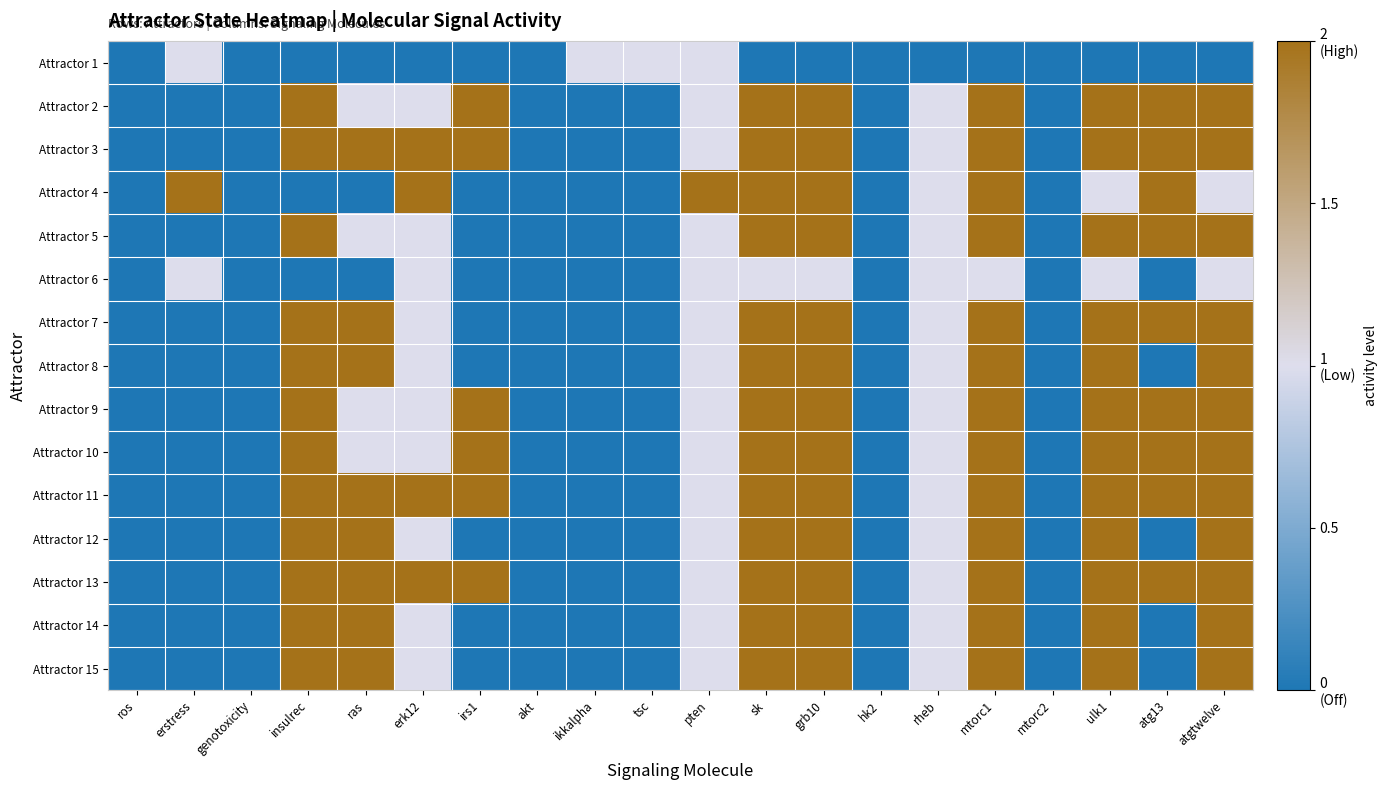

Reading left to right, list all the values displayed in this chart.

Attractor 1: ros=0	erstress=1	genotoxicity=0	insulrec=0	ras=0	erk12=0	irs1=0	akt=0	ikkalpha=1	tsc=1	pten=1	sk=0	grb10=0	hk2=0	rheb=0	mtorc1=0	mtorc2=0	ulk1=0	atg13=0	atgtwelve=0
Attractor 2: ros=0	erstress=0	genotoxicity=0	insulrec=2	ras=1	erk12=1	irs1=2	akt=0	ikkalpha=0	tsc=0	pten=1	sk=2	grb10=2	hk2=0	rheb=1	mtorc1=2	mtorc2=0	ulk1=2	atg13=2	atgtwelve=2
Attractor 3: ros=0	erstress=0	genotoxicity=0	insulrec=2	ras=2	erk12=2	irs1=2	akt=0	ikkalpha=0	tsc=0	pten=1	sk=2	grb10=2	hk2=0	rheb=1	mtorc1=2	mtorc2=0	ulk1=2	atg13=2	atgtwelve=2
Attractor 4: ros=0	erstress=2	genotoxicity=0	insulrec=0	ras=0	erk12=2	irs1=0	akt=0	ikkalpha=0	tsc=0	pten=2	sk=2	grb10=2	hk2=0	rheb=1	mtorc1=2	mtorc2=0	ulk1=1	atg13=2	atgtwelve=1
Attractor 5: ros=0	erstress=0	genotoxicity=0	insulrec=2	ras=1	erk12=1	irs1=0	akt=0	ikkalpha=0	tsc=0	pten=1	sk=2	grb10=2	hk2=0	rheb=1	mtorc1=2	mtorc2=0	ulk1=2	atg13=2	atgtwelve=2
Attractor 6: ros=0	erstress=1	genotoxicity=0	insulrec=0	ras=0	erk12=1	irs1=0	akt=0	ikkalpha=0	tsc=0	pten=1	sk=1	grb10=1	hk2=0	rheb=1	mtorc1=1	mtorc2=0	ulk1=1	atg13=0	atgtwelve=1
Attractor 7: ros=0	erstress=0	genotoxicity=0	insulrec=2	ras=2	erk12=1	irs1=0	akt=0	ikkalpha=0	tsc=0	pten=1	sk=2	grb10=2	hk2=0	rheb=1	mtorc1=2	mtorc2=0	ulk1=2	atg13=2	atgtwelve=2
Attractor 8: ros=0	erstress=0	genotoxicity=0	insulrec=2	ras=2	erk12=1	irs1=0	akt=0	ikkalpha=0	tsc=0	pten=1	sk=2	grb10=2	hk2=0	rheb=1	mtorc1=2	mtorc2=0	ulk1=2	atg13=0	atgtwelve=2
Attractor 9: ros=0	erstress=0	genotoxicity=0	insulrec=2	ras=1	erk12=1	irs1=2	akt=0	ikkalpha=0	tsc=0	pten=1	sk=2	grb10=2	hk2=0	rheb=1	mtorc1=2	mtorc2=0	ulk1=2	atg13=2	atgtwelve=2
Attractor 10: ros=0	erstress=0	genotoxicity=0	insulrec=2	ras=1	erk12=1	irs1=2	akt=0	ikkalpha=0	tsc=0	pten=1	sk=2	grb10=2	hk2=0	rheb=1	mtorc1=2	mtorc2=0	ulk1=2	atg13=2	atgtwelve=2
Attractor 11: ros=0	erstress=0	genotoxicity=0	insulrec=2	ras=2	erk12=2	irs1=2	akt=0	ikkalpha=0	tsc=0	pten=1	sk=2	grb10=2	hk2=0	rheb=1	mtorc1=2	mtorc2=0	ulk1=2	atg13=2	atgtwelve=2
Attractor 12: ros=0	erstress=0	genotoxicity=0	insulrec=2	ras=2	erk12=1	irs1=0	akt=0	ikkalpha=0	tsc=0	pten=1	sk=2	grb10=2	hk2=0	rheb=1	mtorc1=2	mtorc2=0	ulk1=2	atg13=0	atgtwelve=2
Attractor 13: ros=0	erstress=0	genotoxicity=0	insulrec=2	ras=2	erk12=2	irs1=2	akt=0	ikkalpha=0	tsc=0	pten=1	sk=2	grb10=2	hk2=0	rheb=1	mtorc1=2	mtorc2=0	ulk1=2	atg13=2	atgtwelve=2
Attractor 14: ros=0	erstress=0	genotoxicity=0	insulrec=2	ras=2	erk12=1	irs1=0	akt=0	ikkalpha=0	tsc=0	pten=1	sk=2	grb10=2	hk2=0	rheb=1	mtorc1=2	mtorc2=0	ulk1=2	atg13=0	atgtwelve=2
Attractor 15: ros=0	erstress=0	genotoxicity=0	insulrec=2	ras=2	erk12=1	irs1=0	akt=0	ikkalpha=0	tsc=0	pten=1	sk=2	grb10=2	hk2=0	rheb=1	mtorc1=2	mtorc2=0	ulk1=2	atg13=0	atgtwelve=2